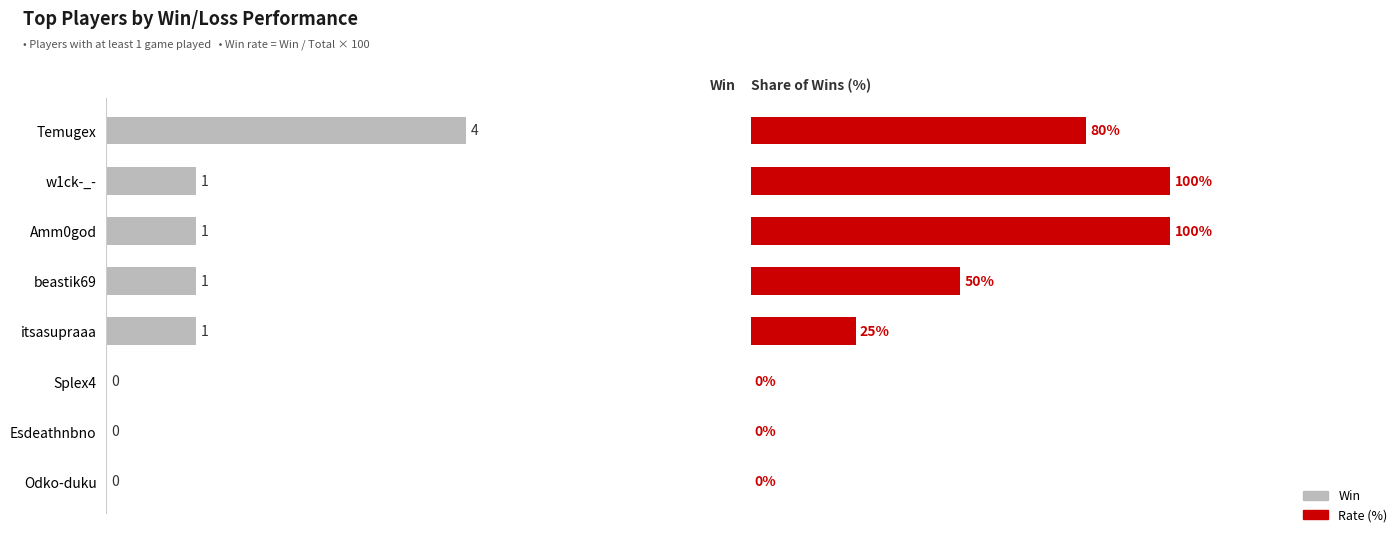

Is it true that Rate (%) equals 50 at beastik69?

True